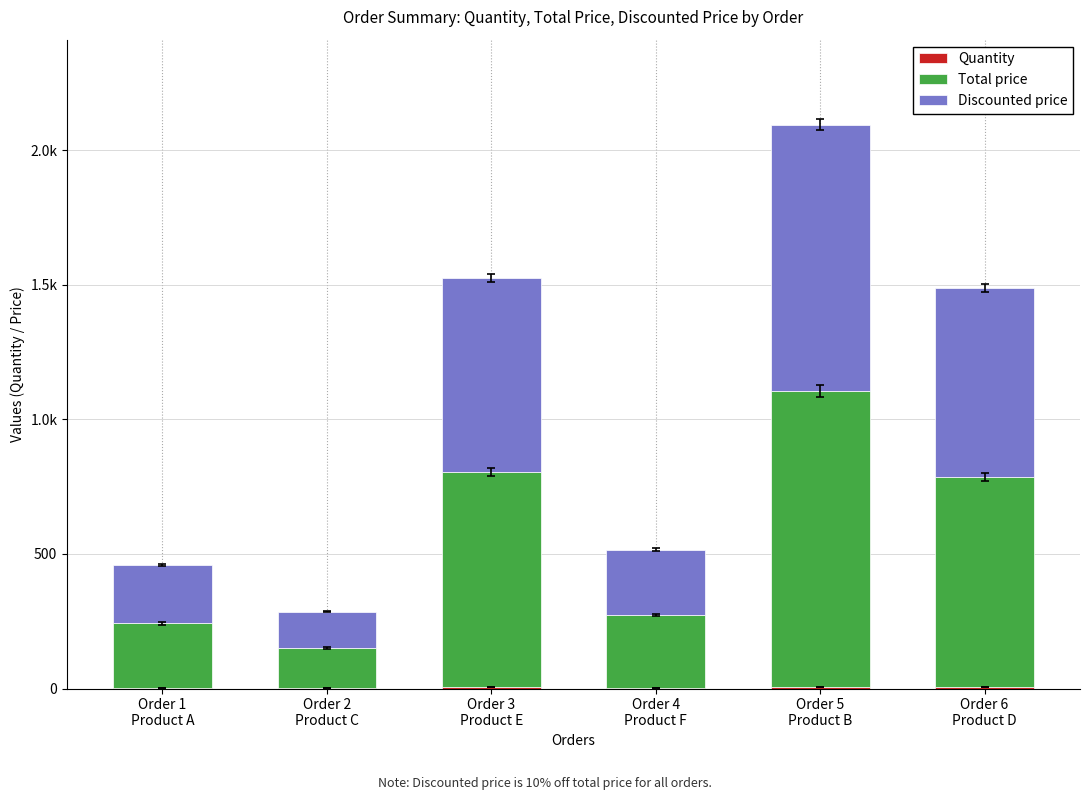

Is it true that Total price equals 44 at Order 2
Product C?

False